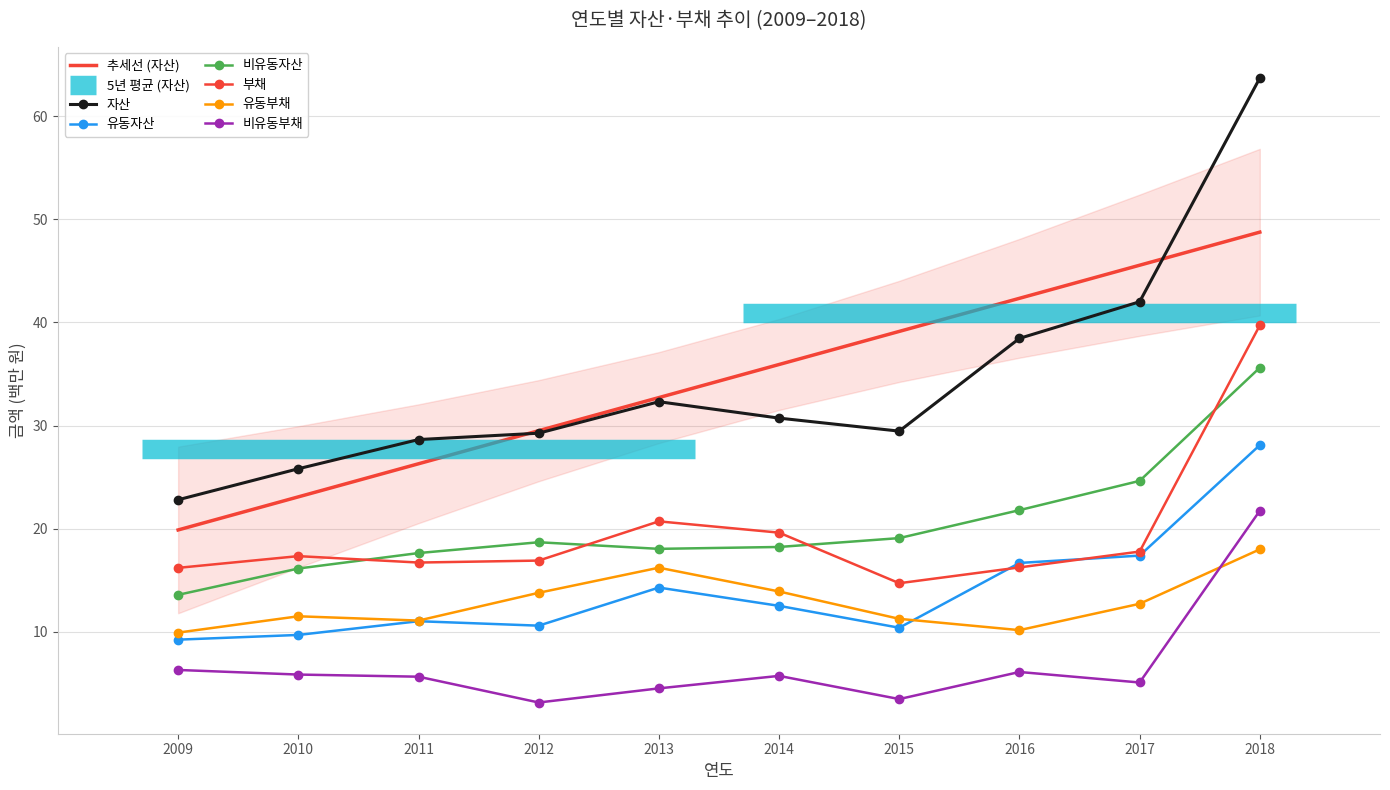

What is the maximum value shown in the chart?

63.7